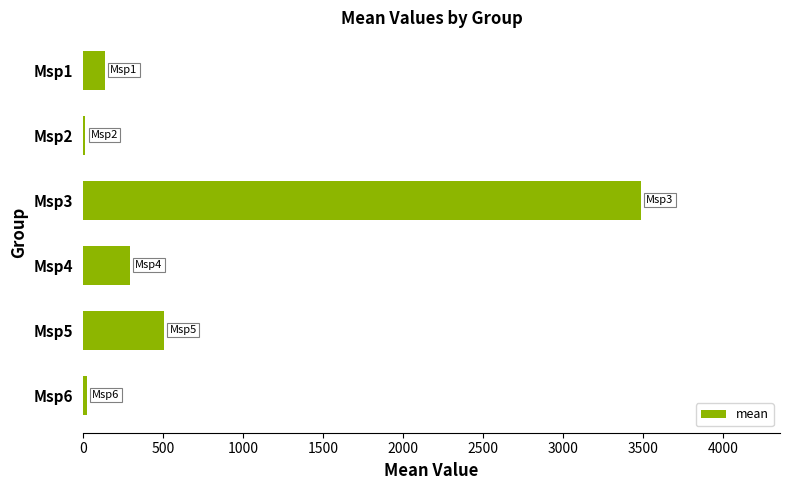

How many data points are less than 292?

3